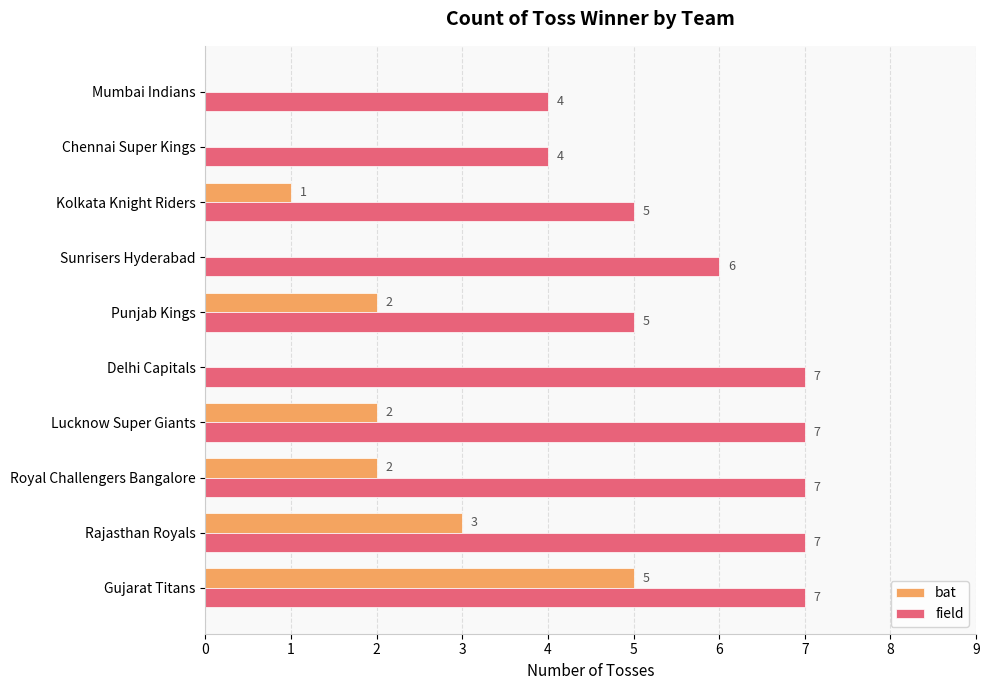

Which series has the largest range (max minus min)?

bat